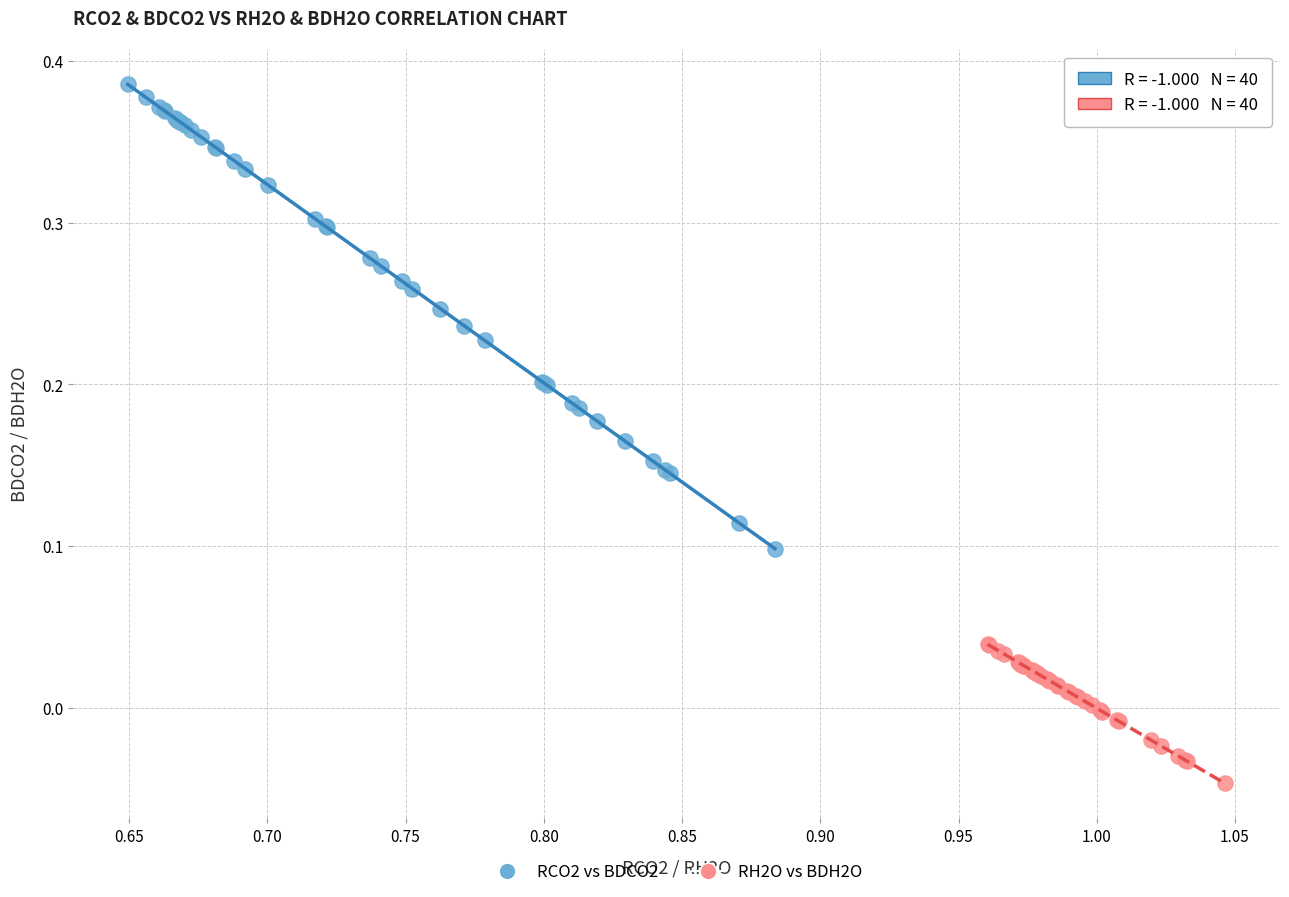

Which series contains the highest Y value?

RCO2 vs BDCO2